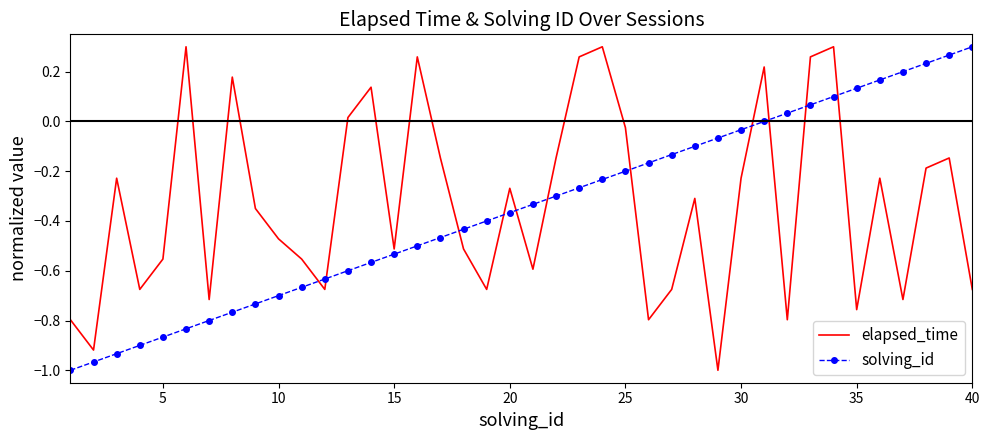

Which series ends up on top after the final intersection of elapsed_time and solving_id?

solving_id